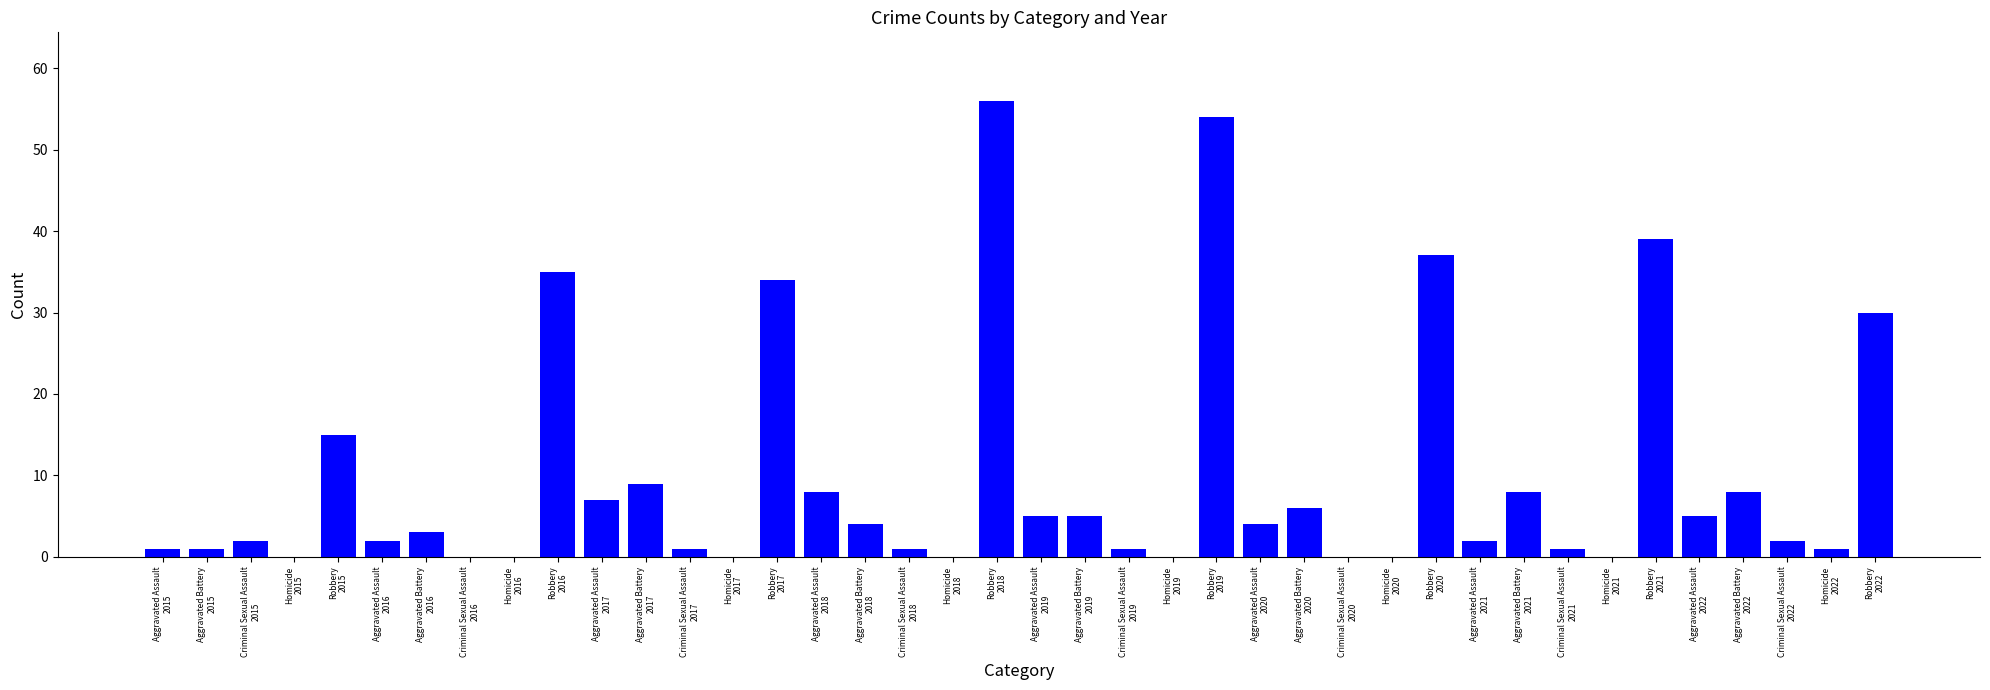

Which has a higher value, Robbery
2020 or Homicide
2018?

Robbery
2020